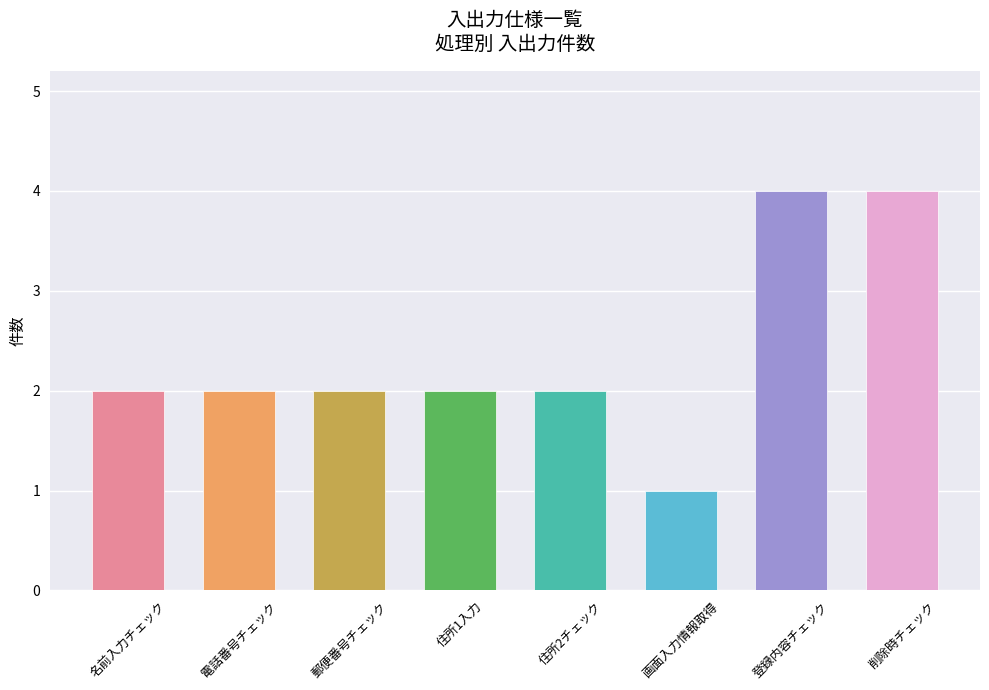

Count the number of categories in the chart.

8